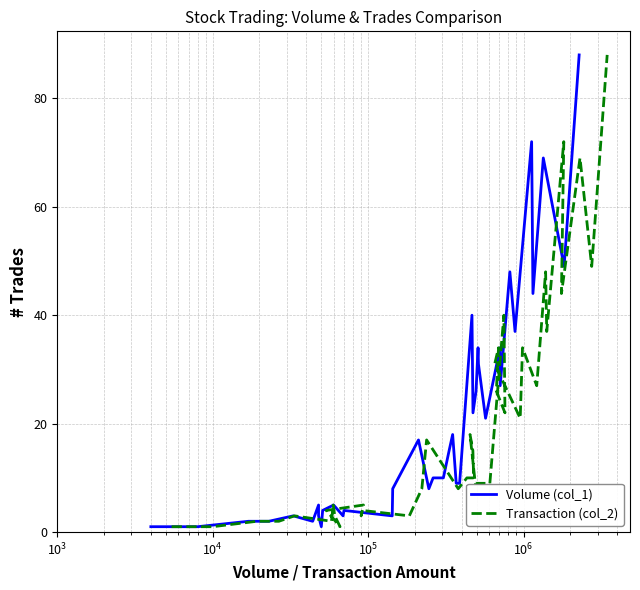

Which series has the largest range (max minus min)?

Volume (col_1)